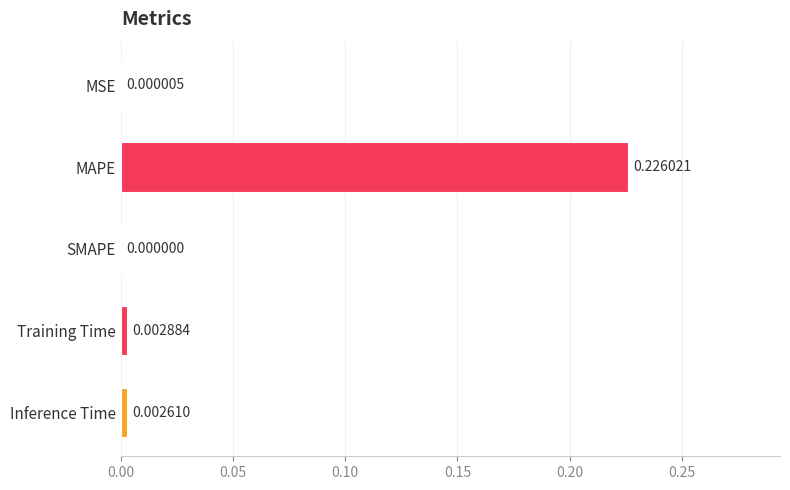

Which has a higher value, MSE or Inference Time?

Inference Time